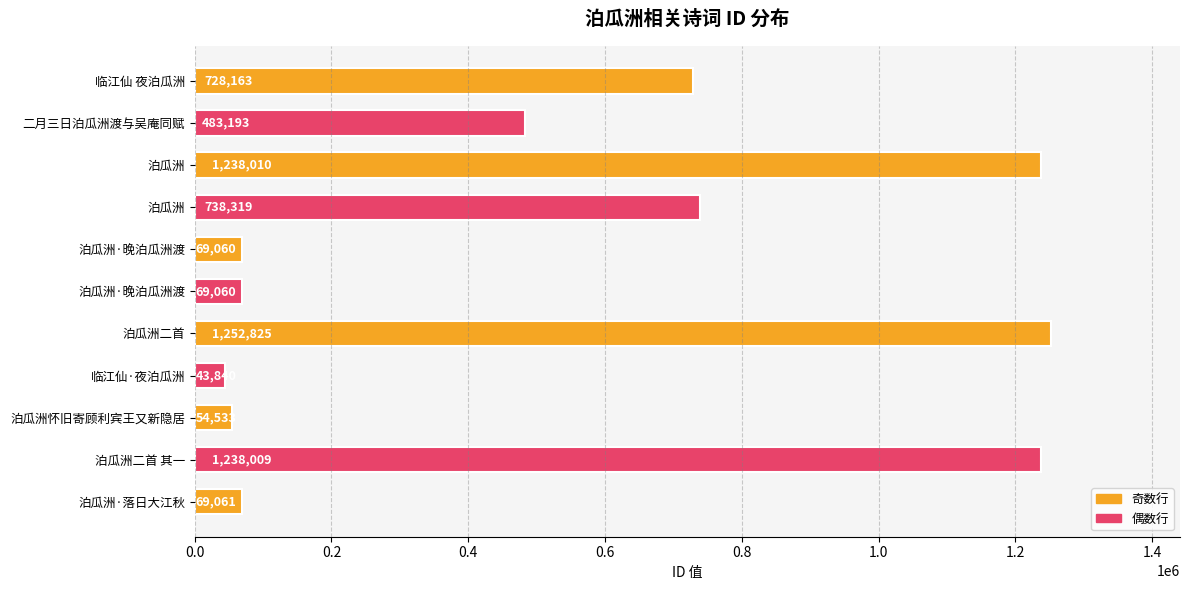

How many data points are less than 483193?

5